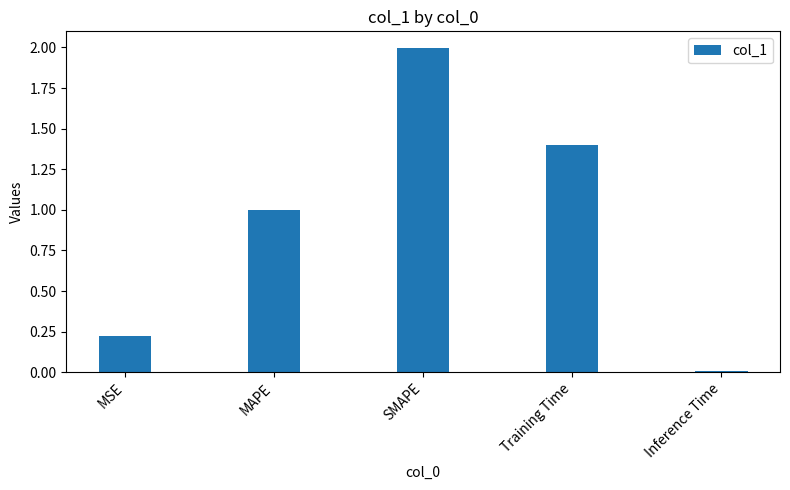

List the labels in order of value, smallest first.

Inference Time, MSE, MAPE, Training Time, SMAPE